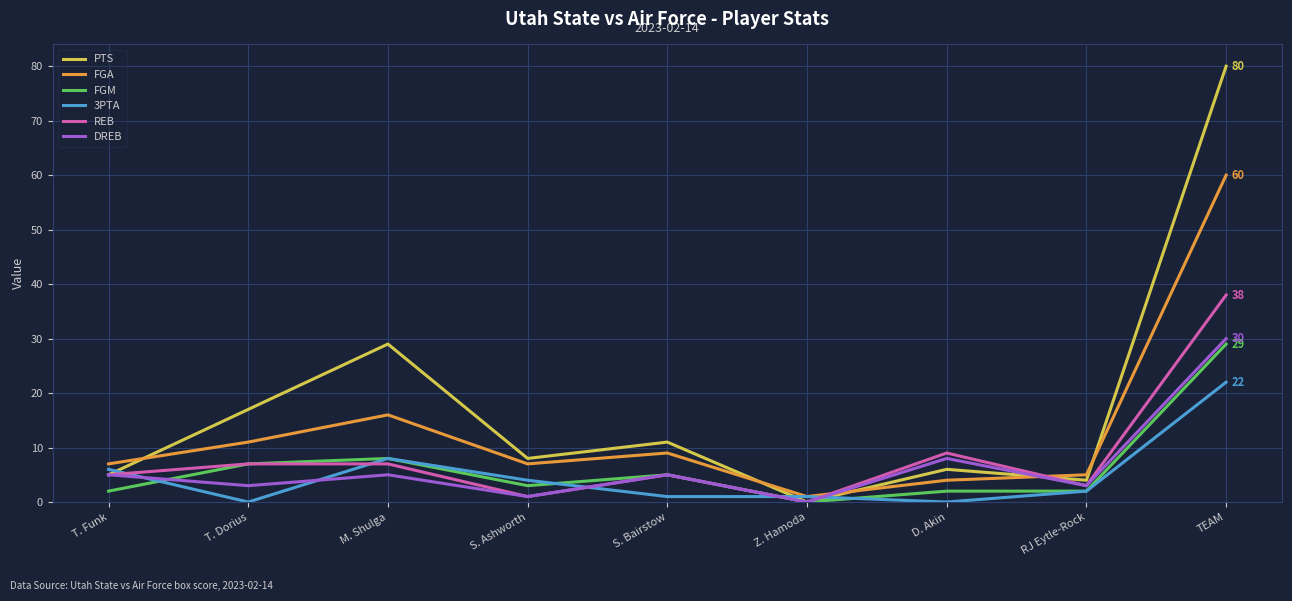

At which label is PTS closest to 40?

M. Shulga